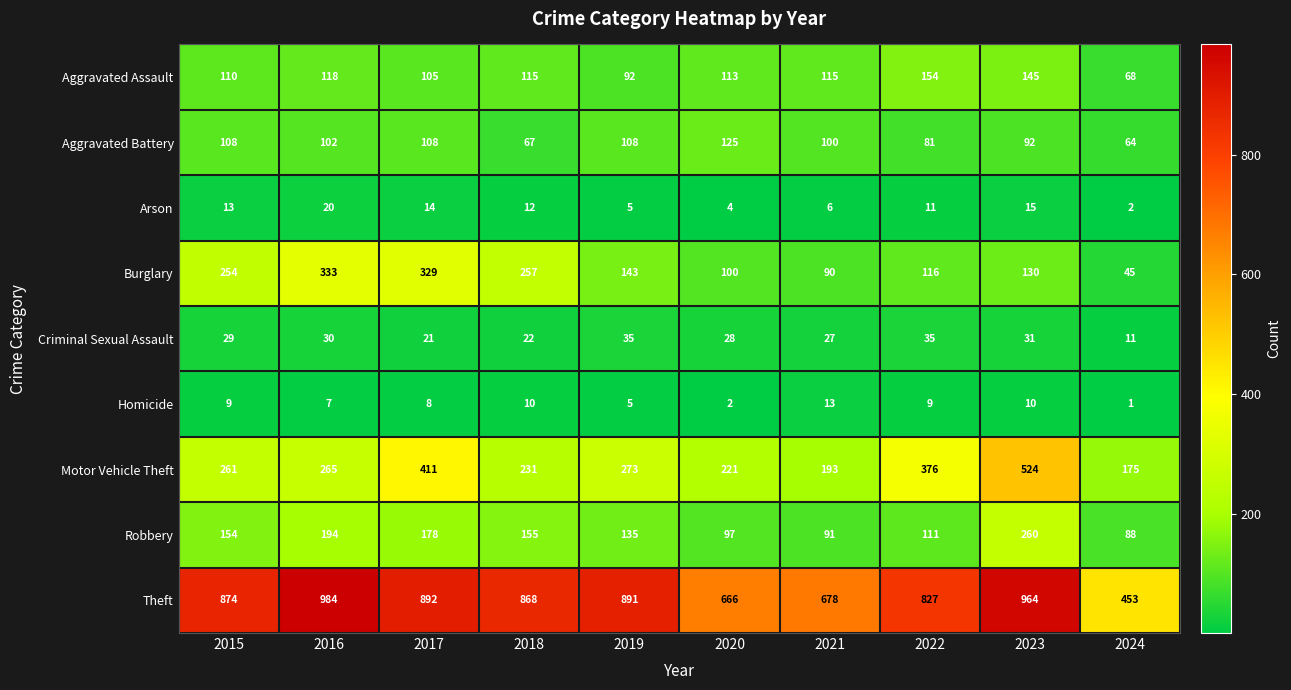

How many values in the Aggravated Battery series are below 102?

5